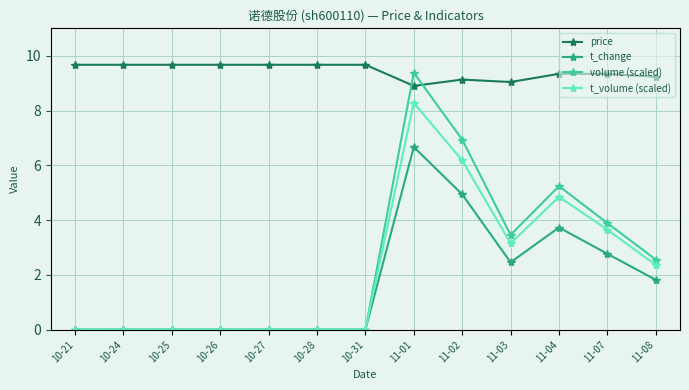

Rank the series by their maximum value, from lowest to highest.

t_change, t_volume (scaled), volume (scaled), price